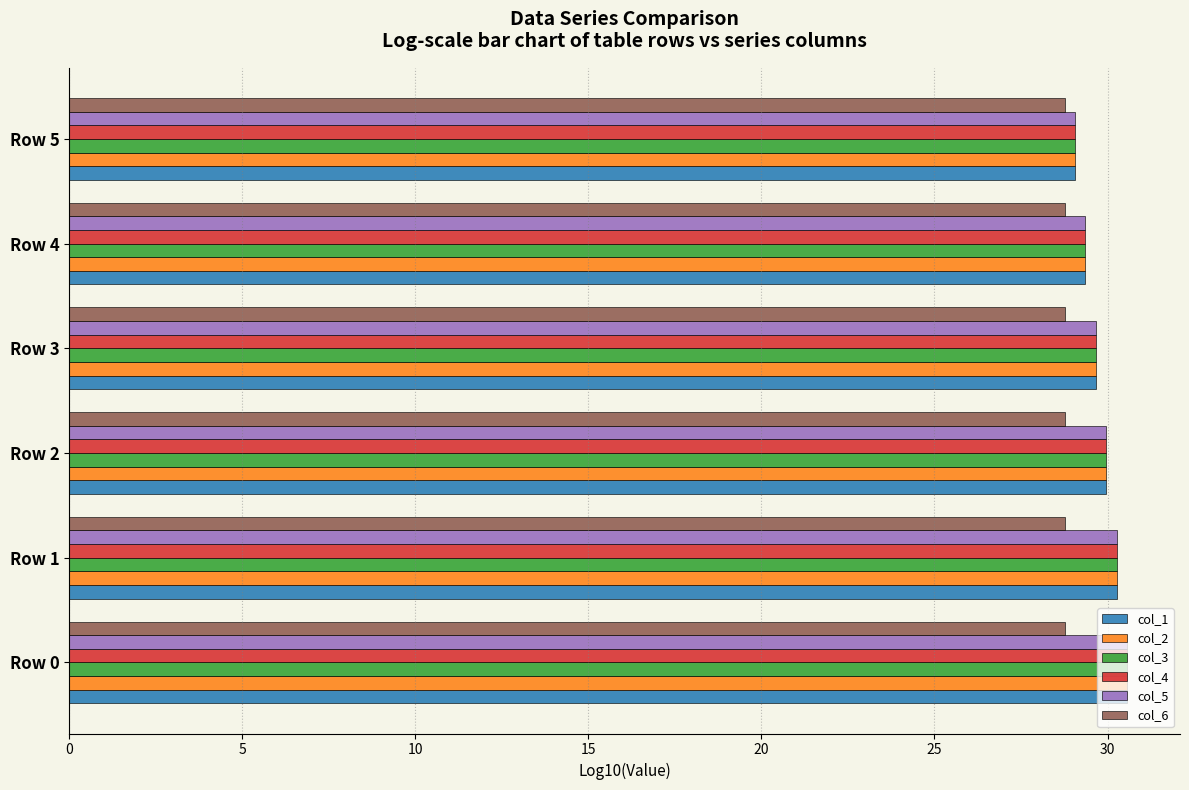

What is the lowest value of the col_4 series?

29.1